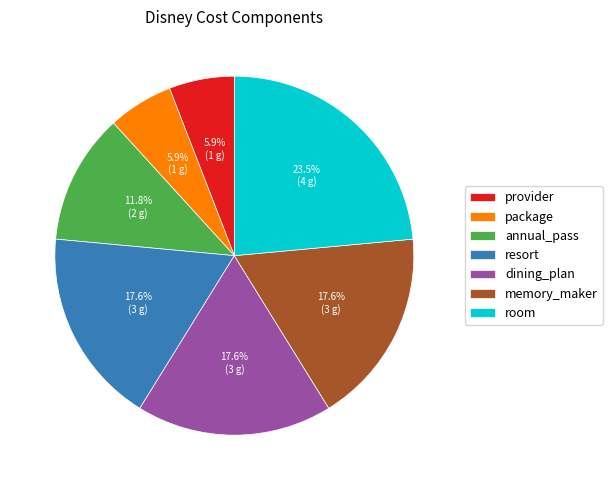

True or false: package accounts for 6% of the total.

True